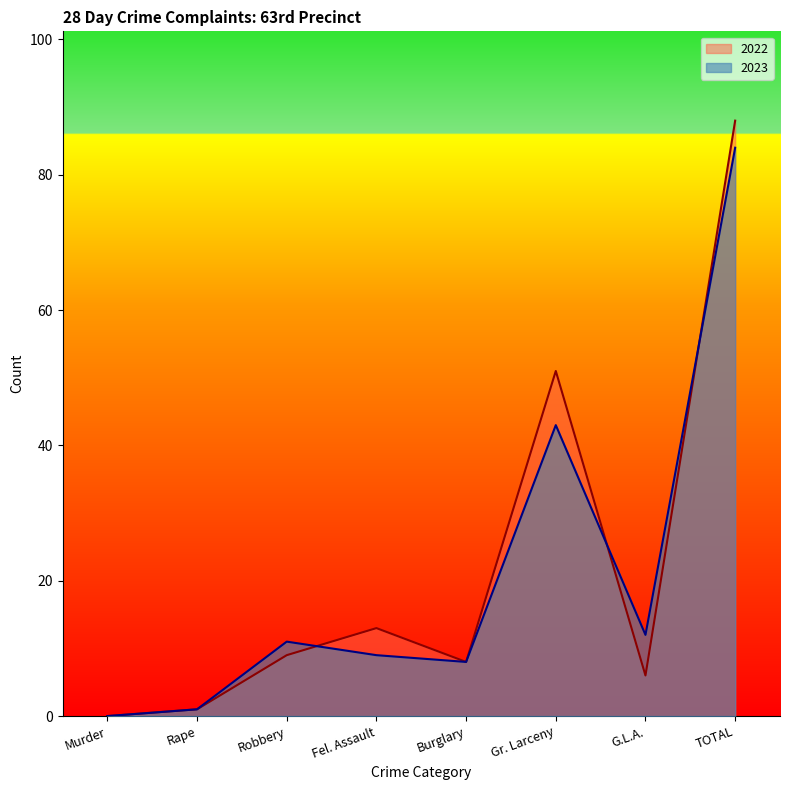

At which label does 2022 reach its peak?

TOTAL